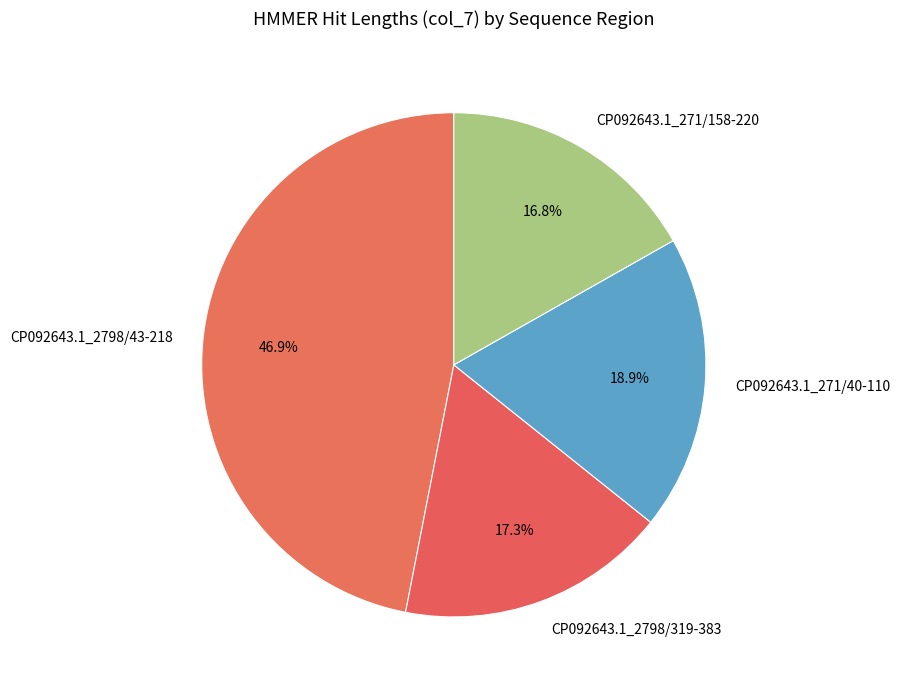

Is the sum of CP092643.1_271/40-110 and CP092643.1_2798/319-383 greater than half?

No